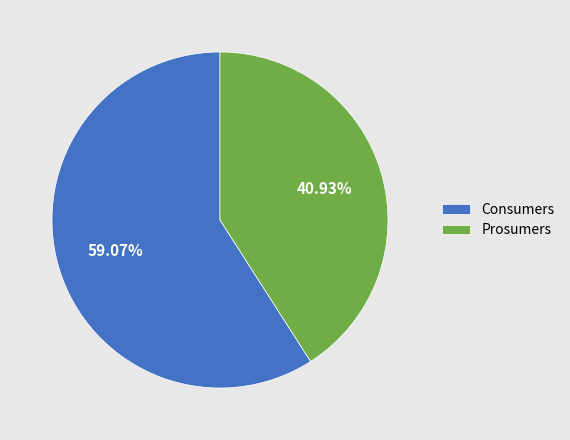

What is the largest slice in the pie chart?

Consumers